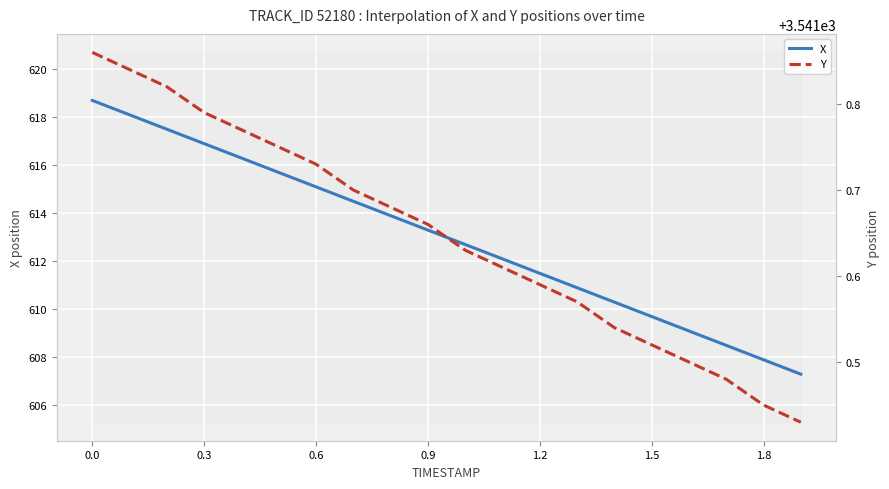

What is the total value across all series at 0.0?

4160.5